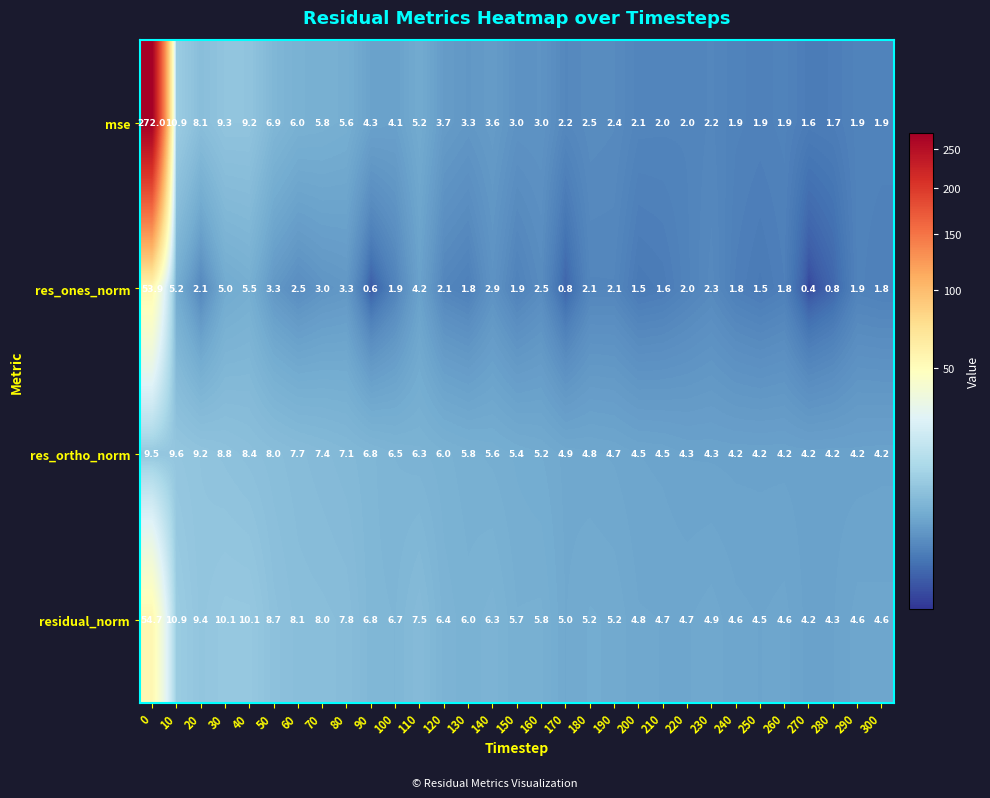

The value of residual_norm at 220 is 4.7. True or false?

True